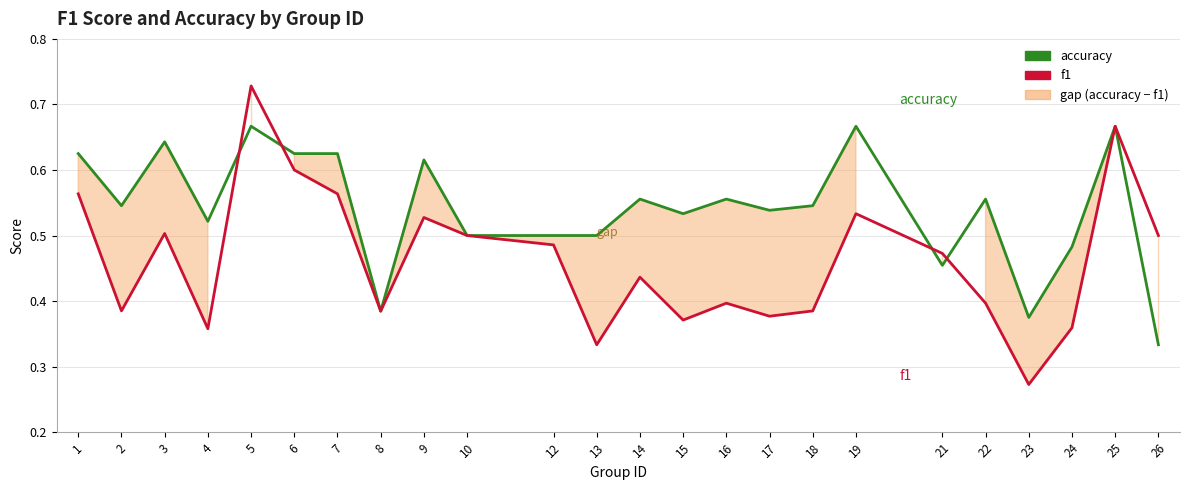

Is this an area chart (filled region under the line)?

No